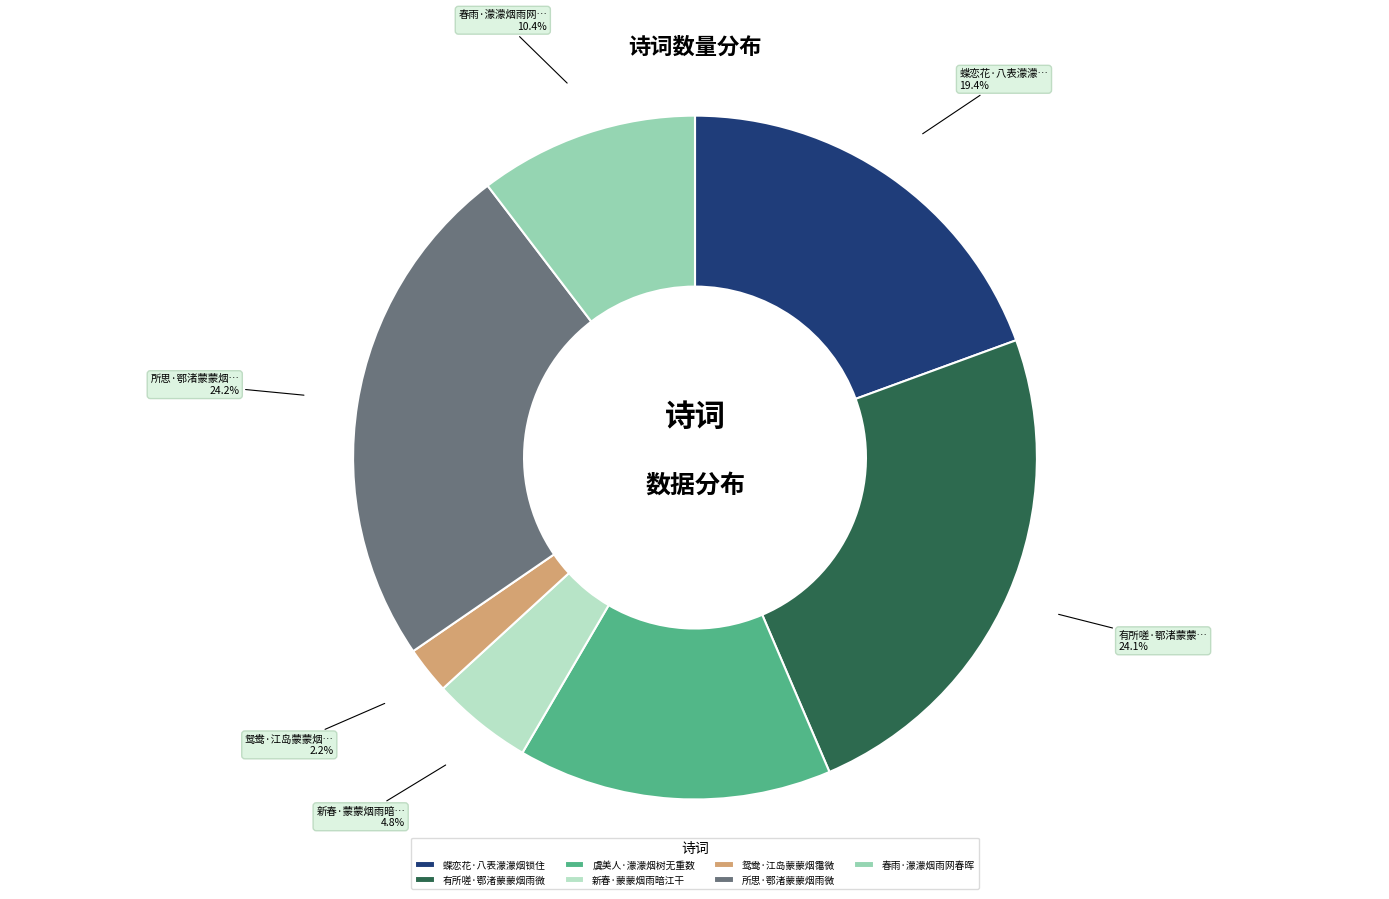

Approximately how many times larger is the value at 有所嗟·鄂渚蒙蒙烟雨微 compared to 虞美人·濛濛烟树无重数?

1.6